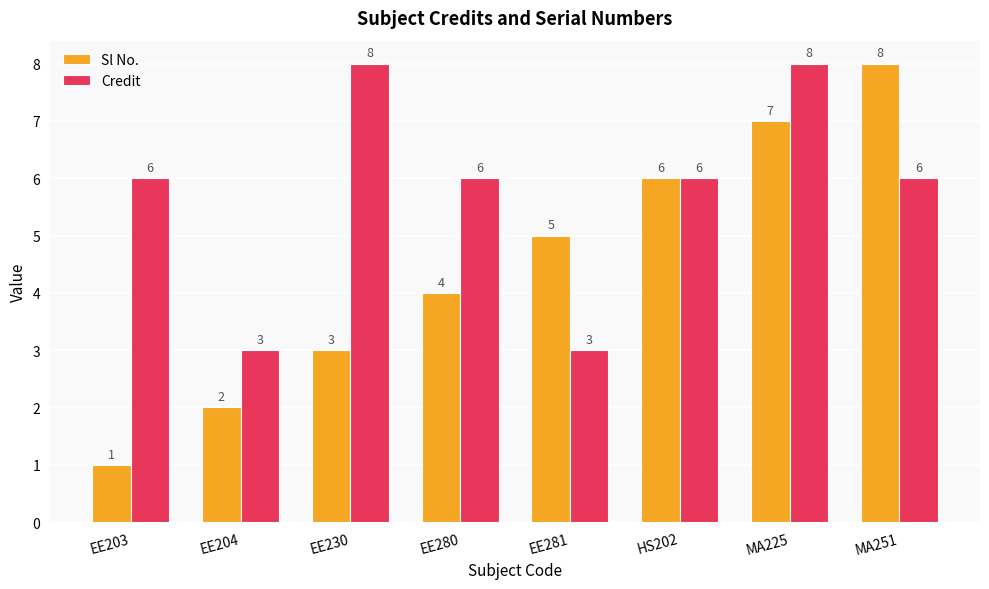

What is the sum of all Sl No. values?

36